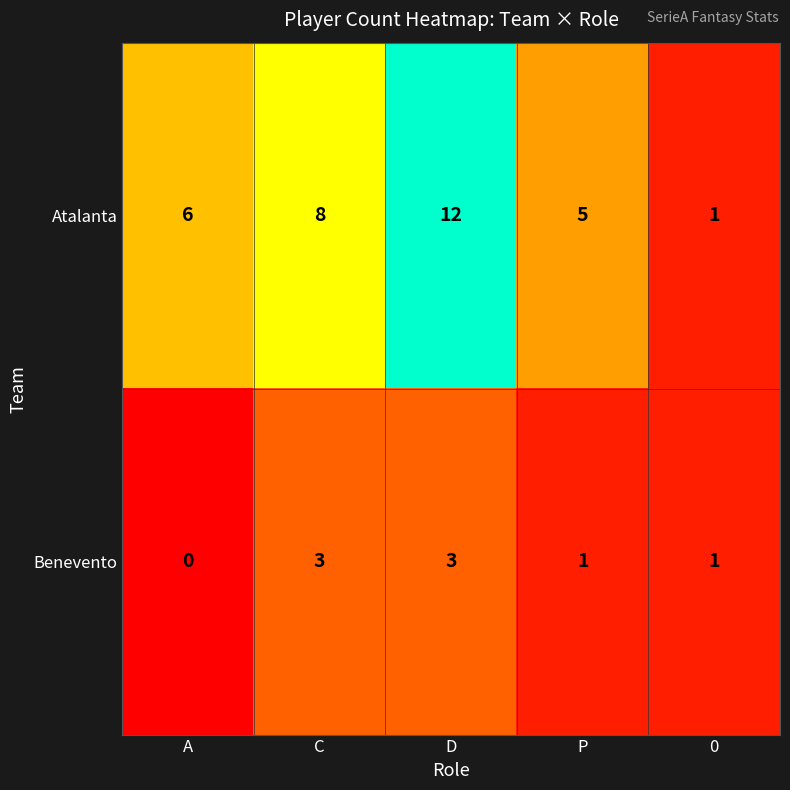

Is it true that Benevento equals 0 at A?

True